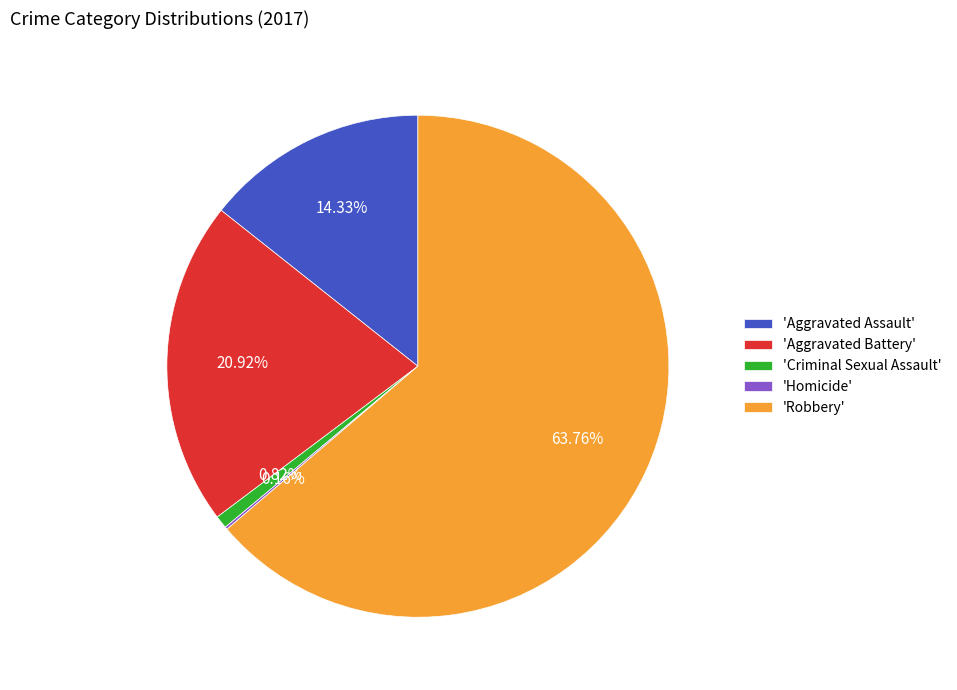

Which slice is the largest?

'Robbery'